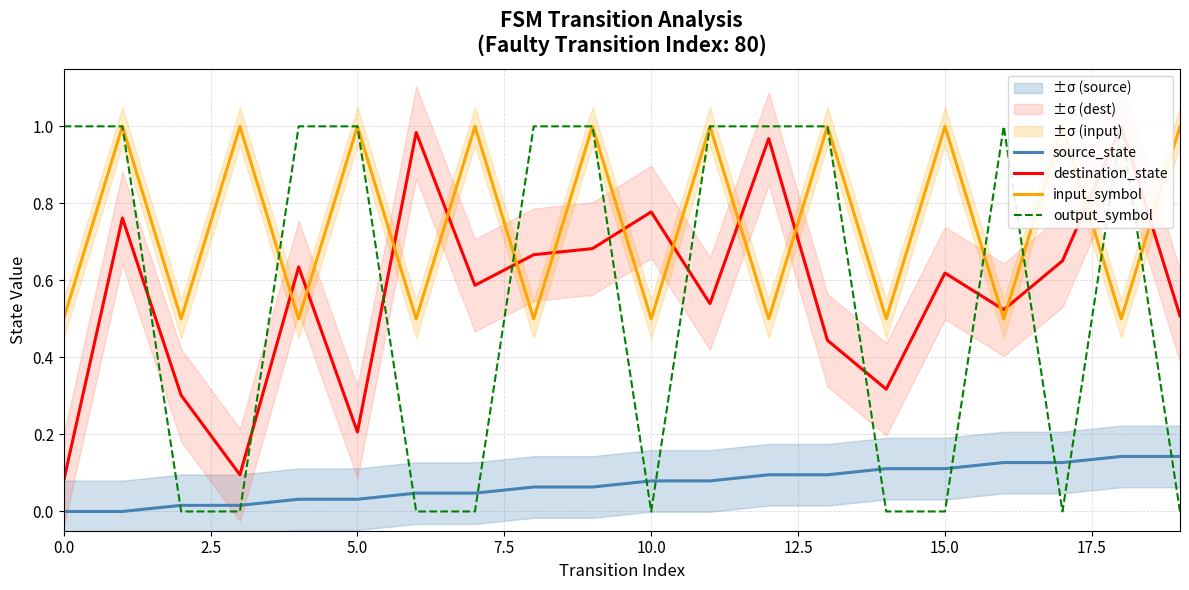

What are all the series names shown in the legend?

source_state, destination_state, input_symbol, output_symbol